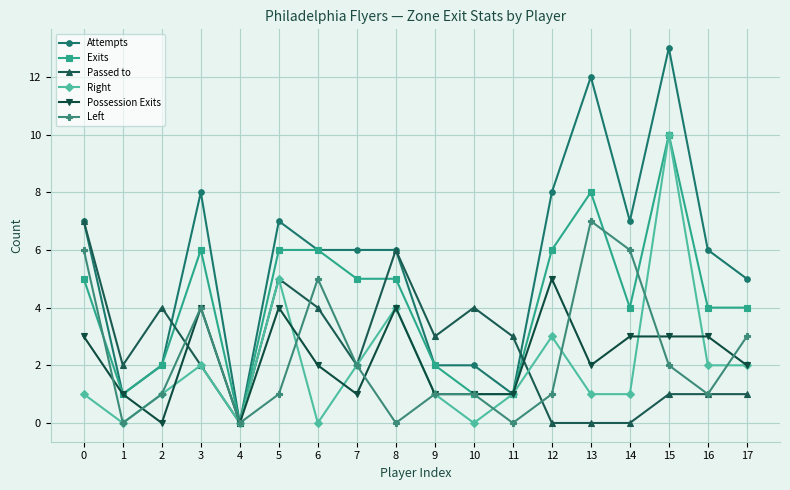

At which category does Attempts reach its first local valley?

1